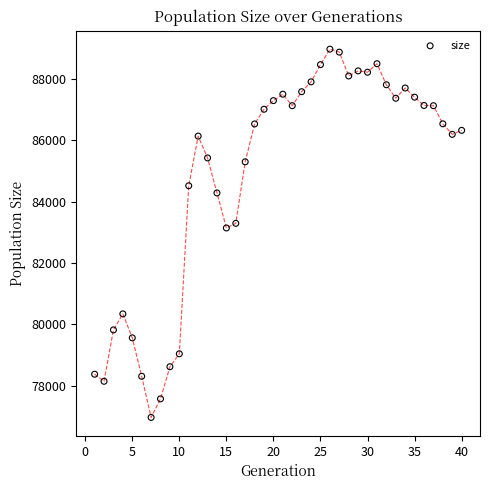

What Y value in the scatter plot is closest to 82969?

83142